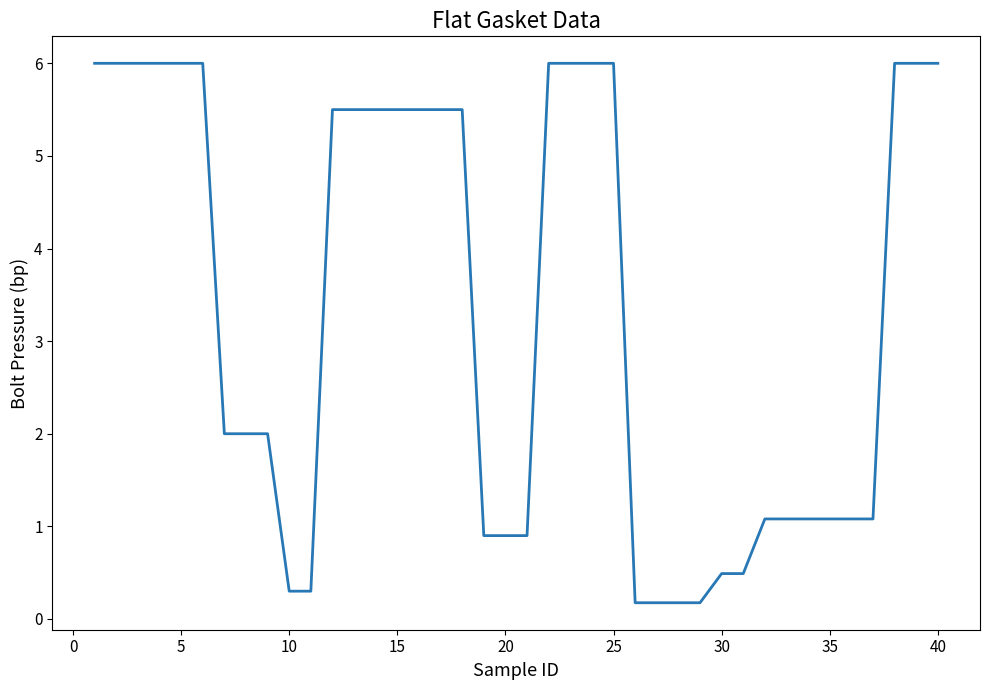

What is the average value?

3.3